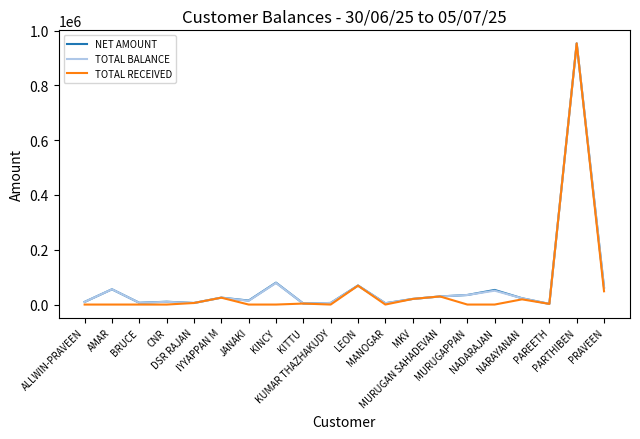

What is the greatest value displayed?

953390